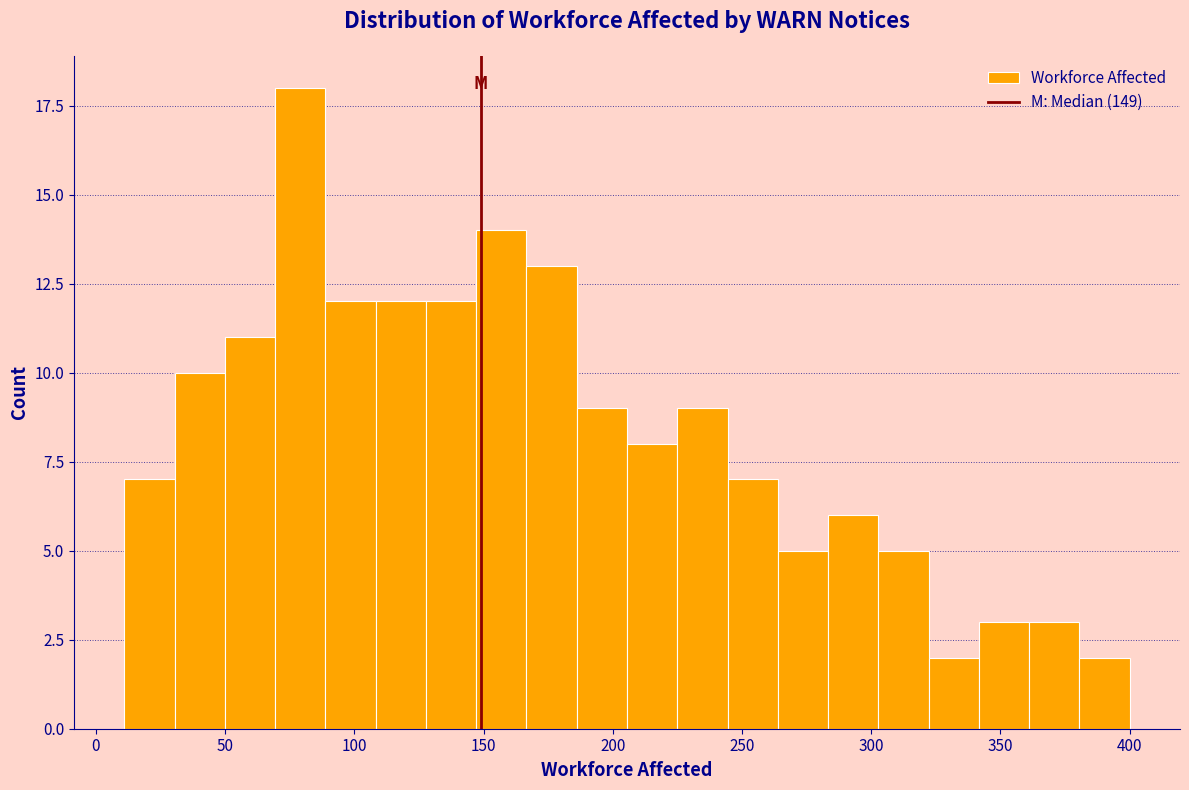

Read against the x-axis, roughly where is the centre of the tallest bar?

80